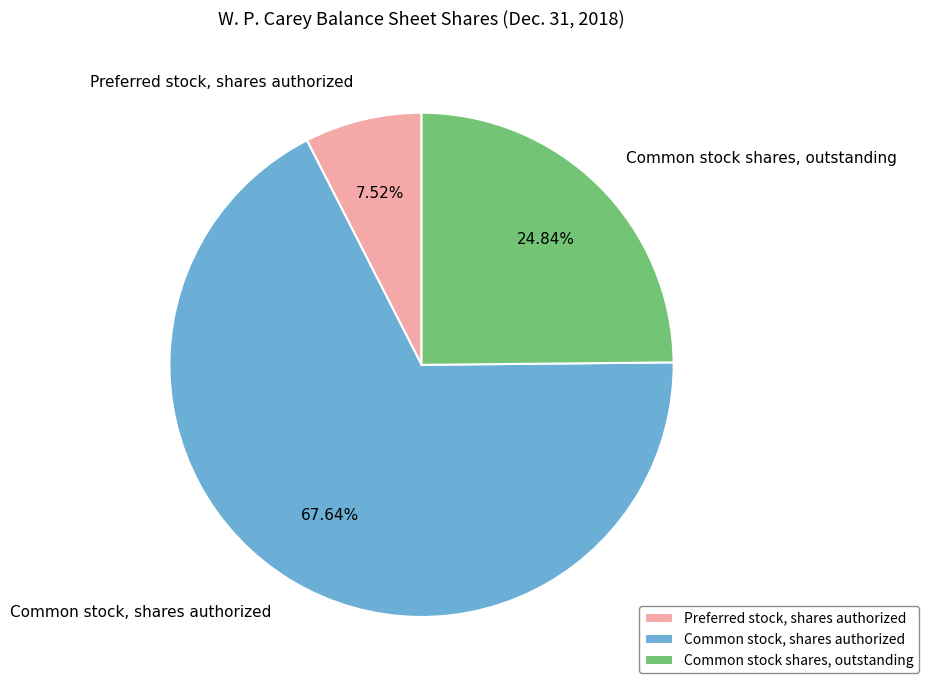

What portion of the pie excludes Common stock, shares authorized?

32.4%